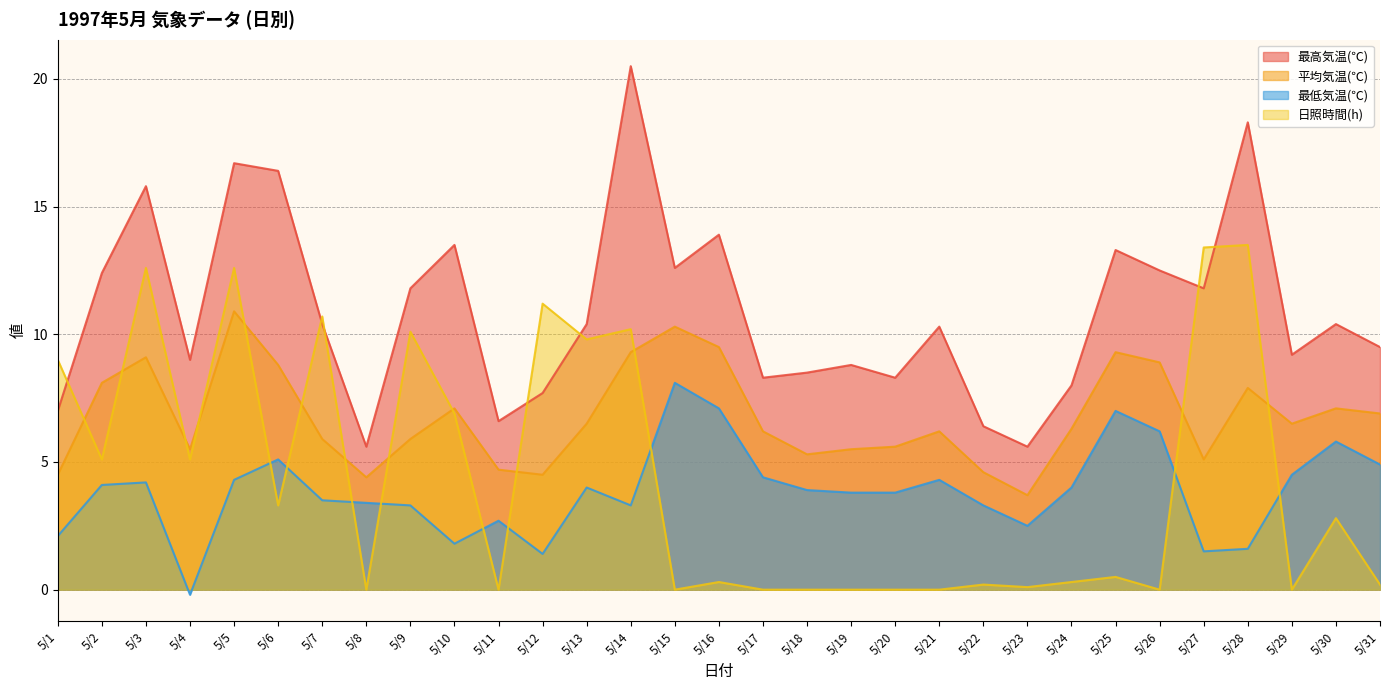

At which label is 日照時間(h) closest to 6?

5/2